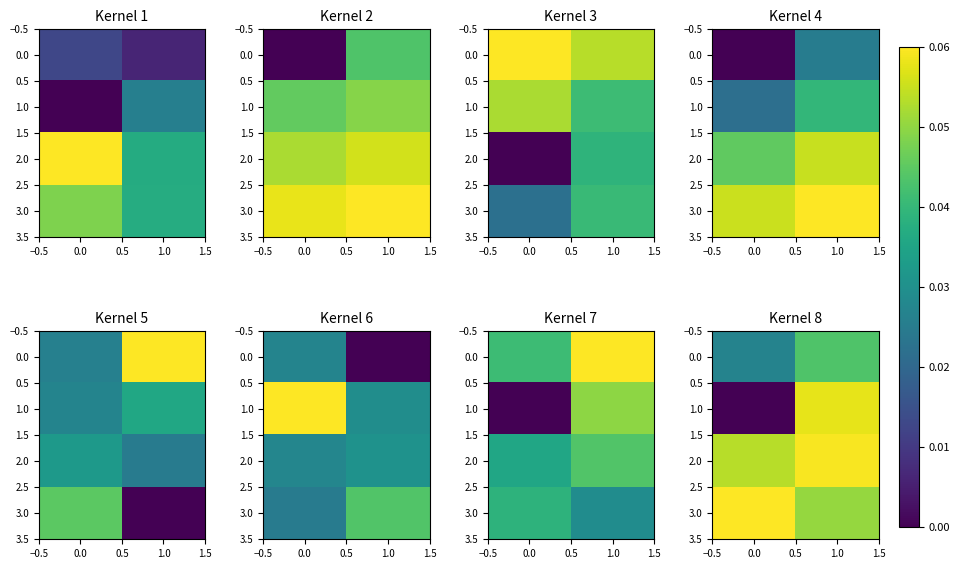

At how many categories does at least one series exceed 0?

2